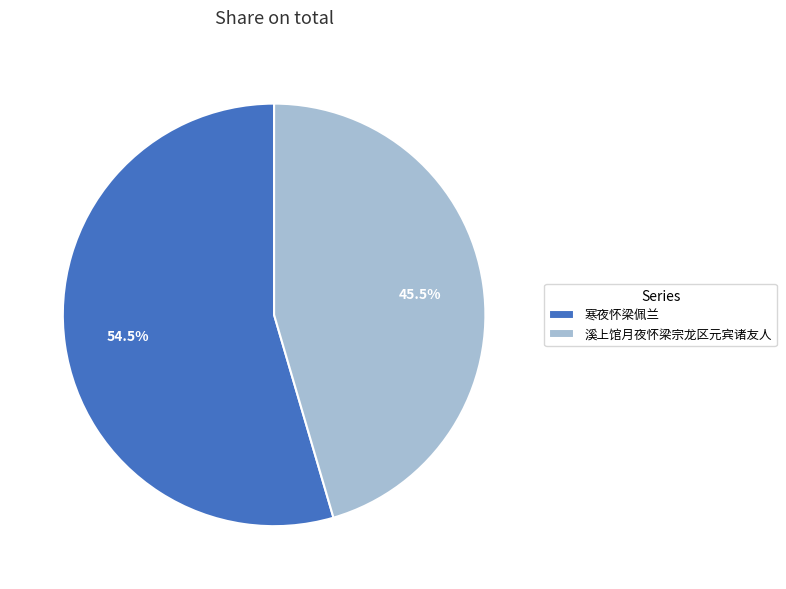

Which category has the biggest portion of the pie?

寒夜怀梁佩兰